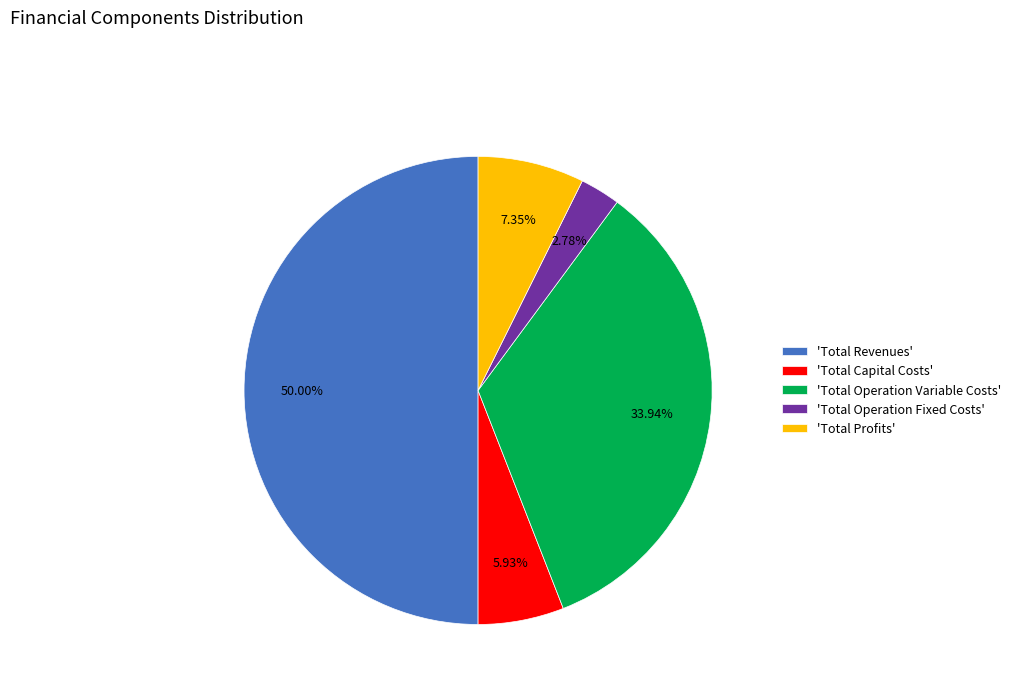

Which slice is the smallest?

'Total Operation Fixed Costs'